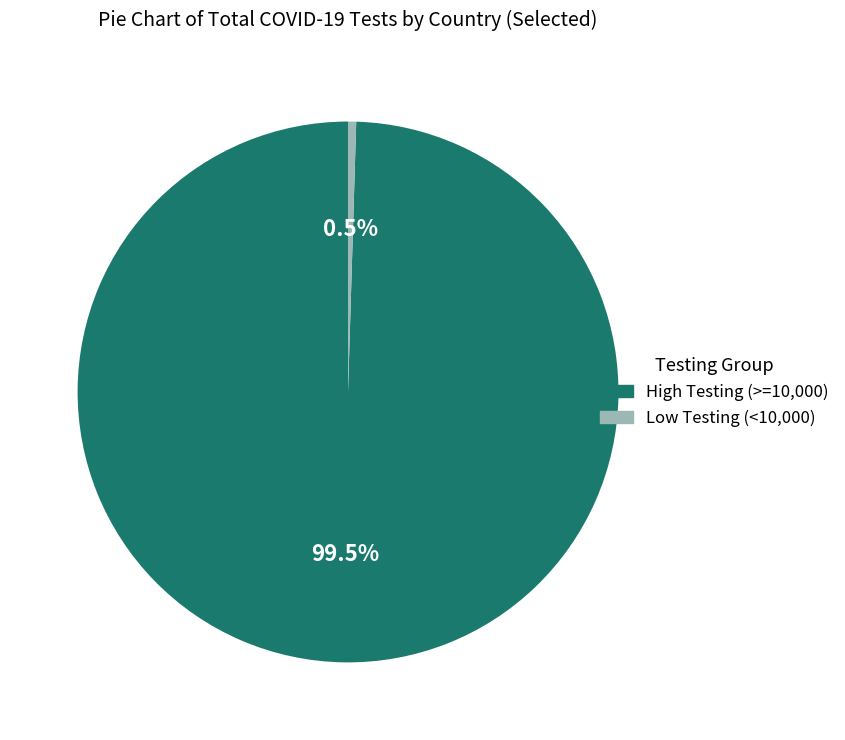

Is there a majority slice in this chart?

Yes